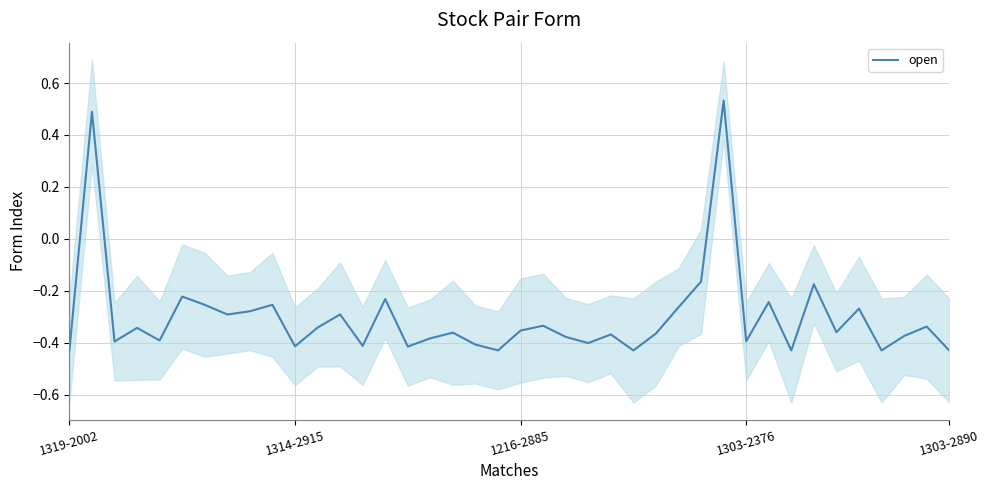

Which has a higher value, 5 or 30?

5